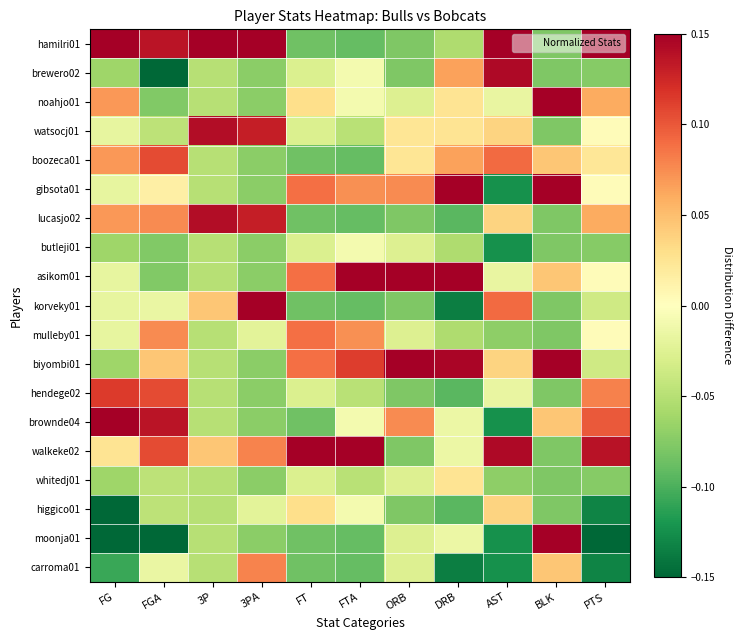

At which category does the chart reach its minimum across all series?

FGA